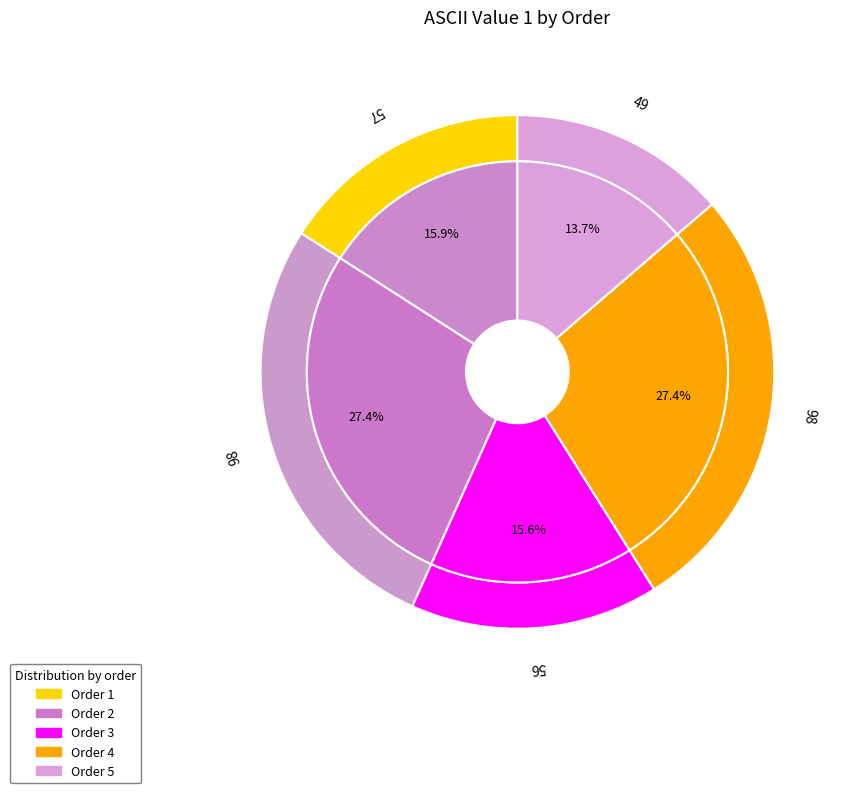

To the nearest percent, what portion does 3 represent?

16%